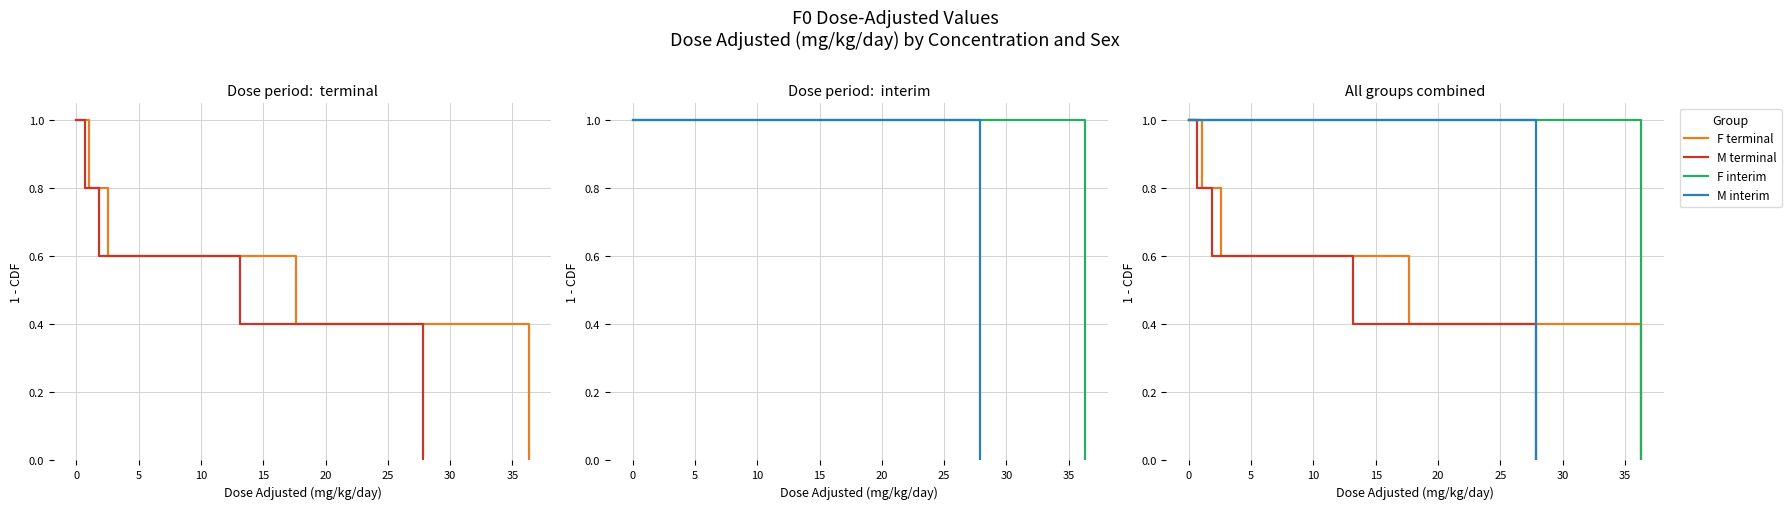

How many categories are shown in the chart?

4